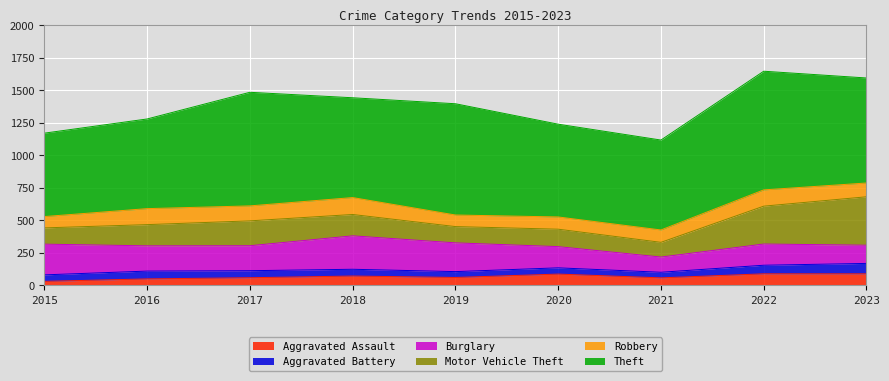

Which series has the largest total across all categories?

Theft